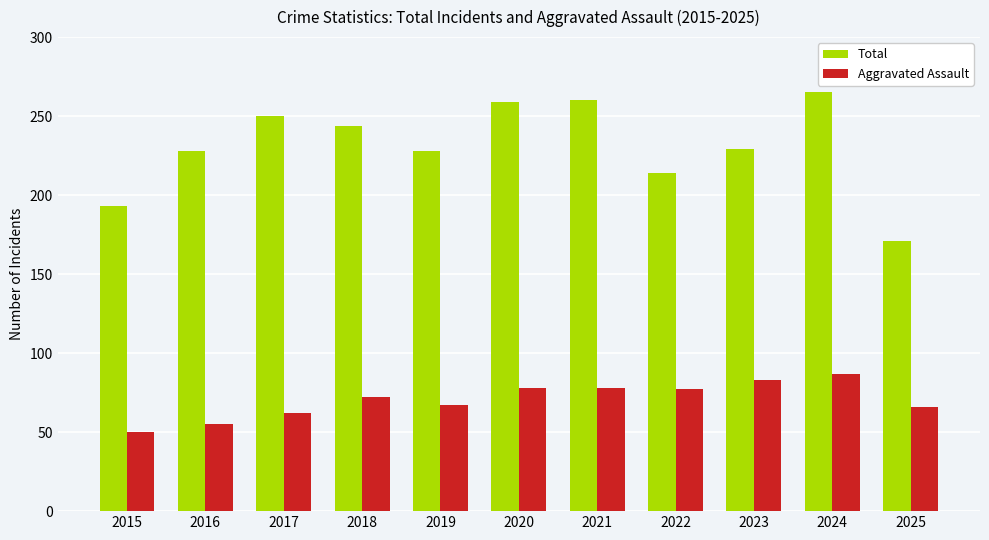

What is the total value across all series at 2025?

237